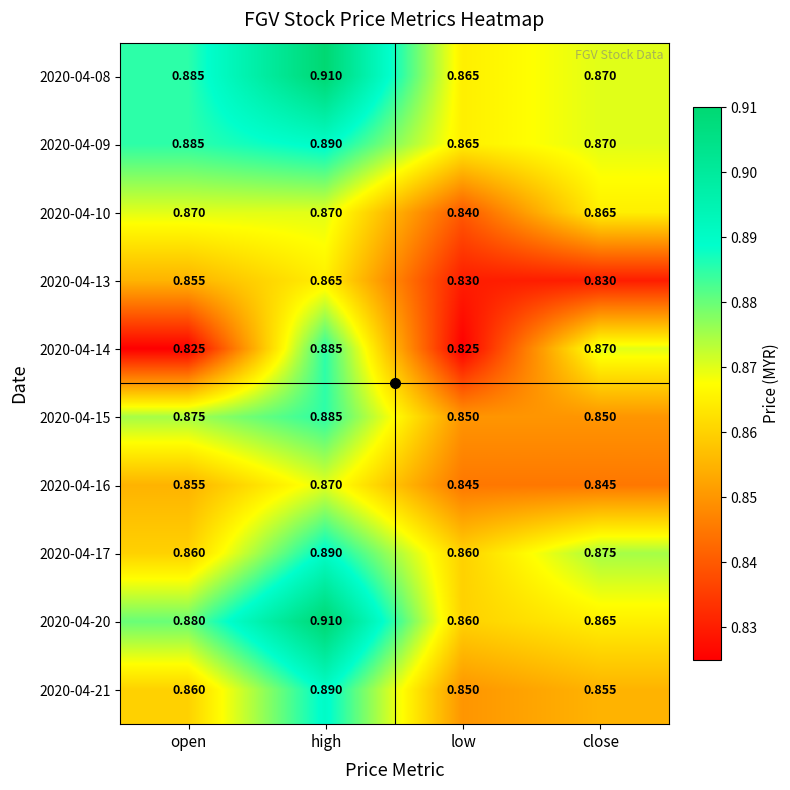

At which label does 2020-04-17 reach its peak?

high